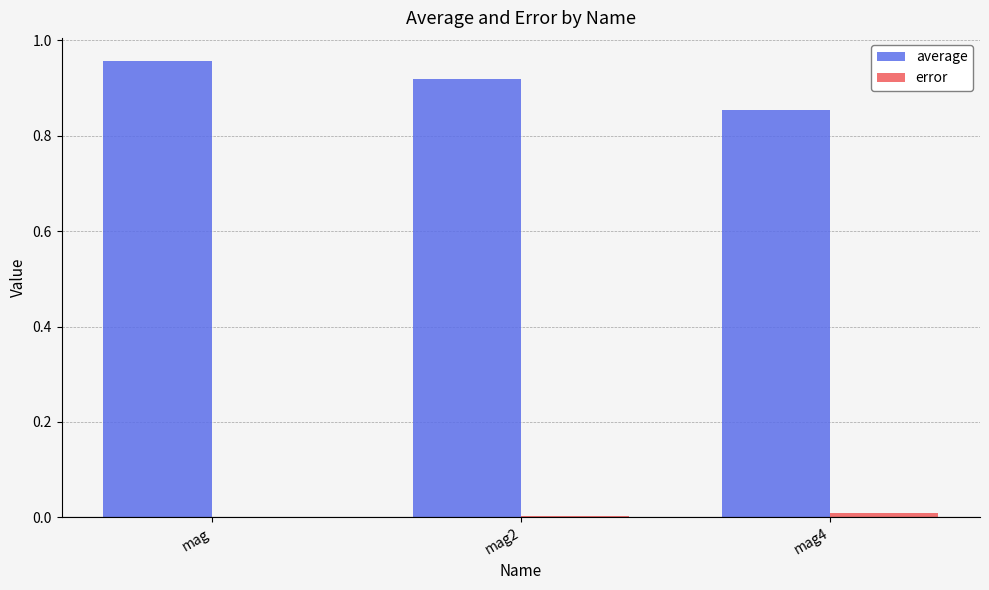

Which category has the highest value across all series?

mag